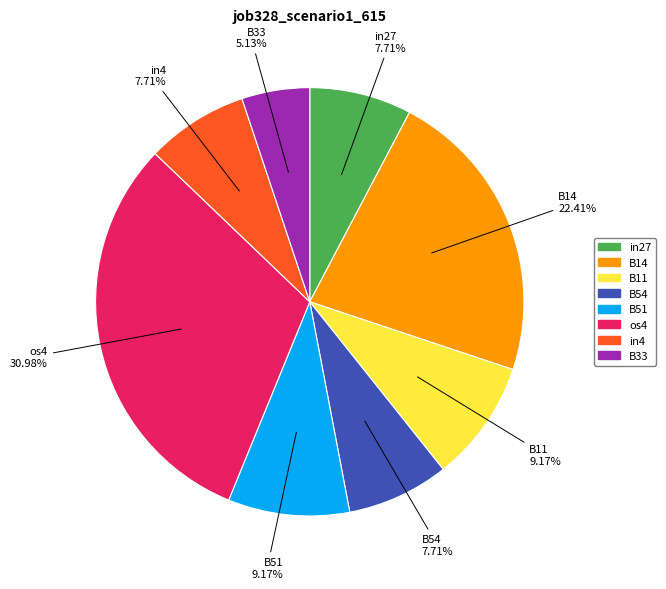

Which category has the biggest portion of the pie?

os4